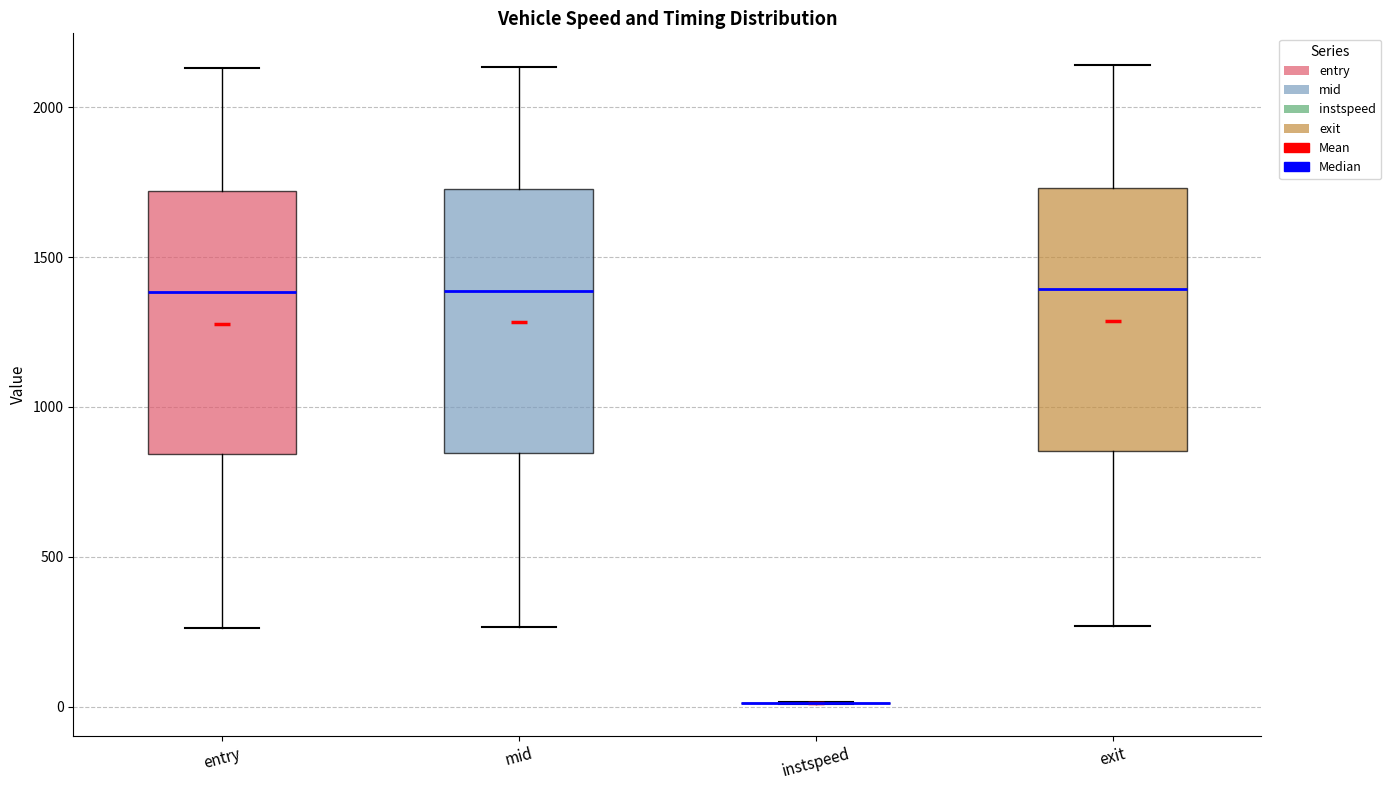

Reading left to right, read every box against the y-axis: the position of its median line, the range the box covers, and the ends of its whiskers. The values are not printed on the chart, so give them approximately, as read against the axis.

entry: median 1400, box 850 to 1700, whiskers 250 to 2150
mid: median 1400, box 850 to 1750, whiskers 250 to 2150
instspeed: box collapsed to a line at 0, whiskers 0 to 0
exit: median 1400, box 850 to 1750, whiskers 250 to 2150